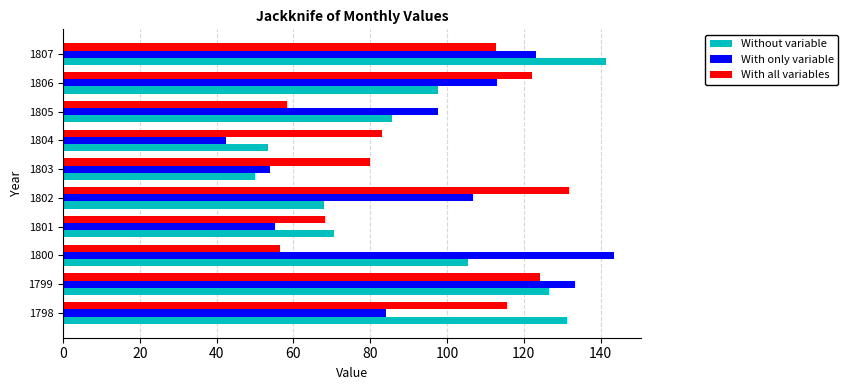

What is the difference between the maximum and minimum values in the With all variables series?

75.4